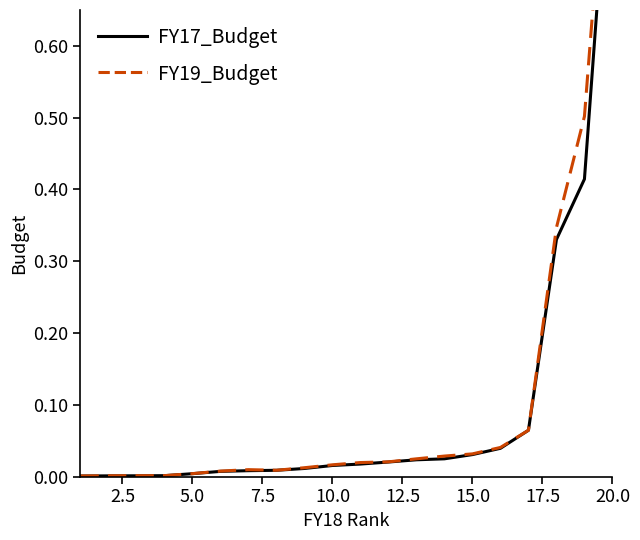

How many intersections are there between FY17_Budget and FY19_Budget?

3